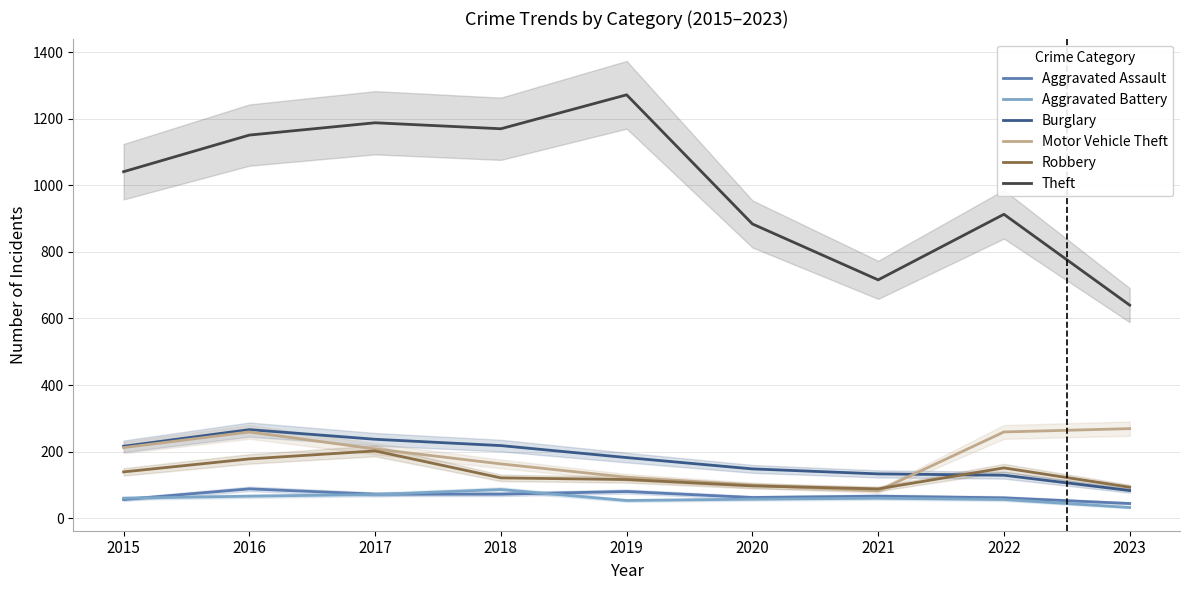

The Theft series shows 1041 at 2015. True or false?

True